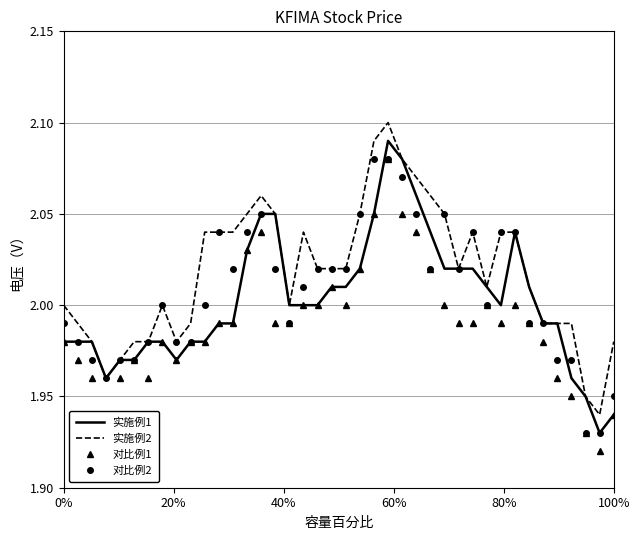

True or false: 对比例1 and 实施例2 cross at least once.

False